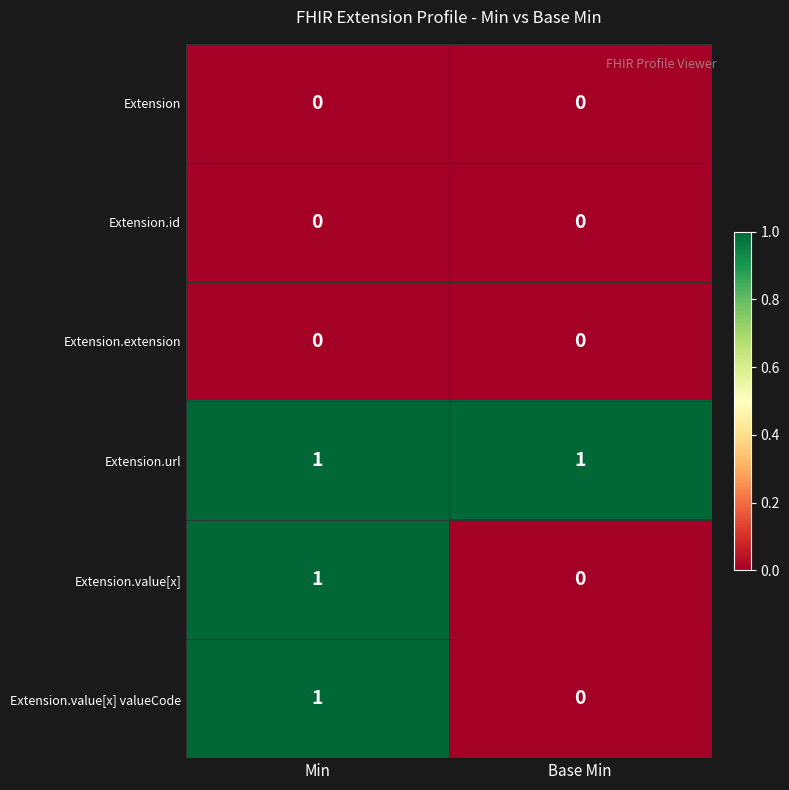

List the labels in order of Extension.value[x] value, largest first.

Min, Base Min